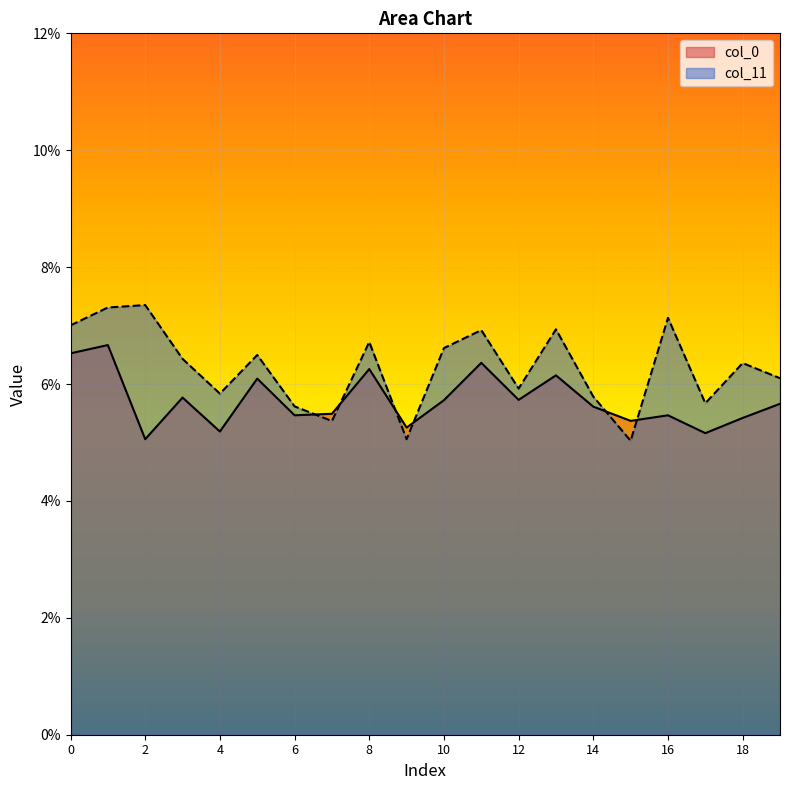

What is the value of the col_11 point at the 12th from the left?

0.1